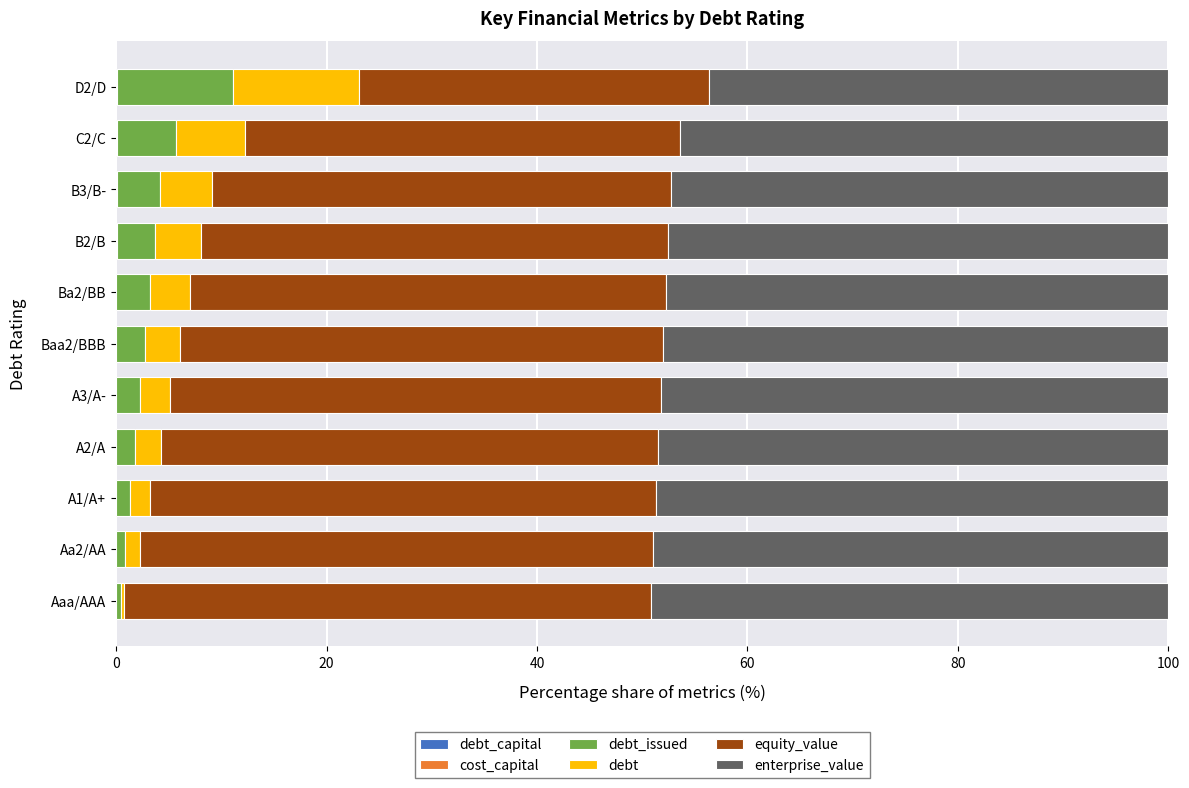

How many categories are shown in the chart?

11